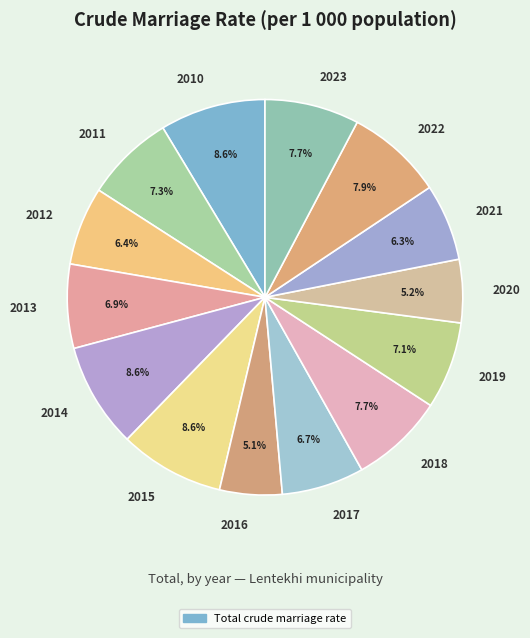

To the nearest percent, what is the average slice percentage?

7%